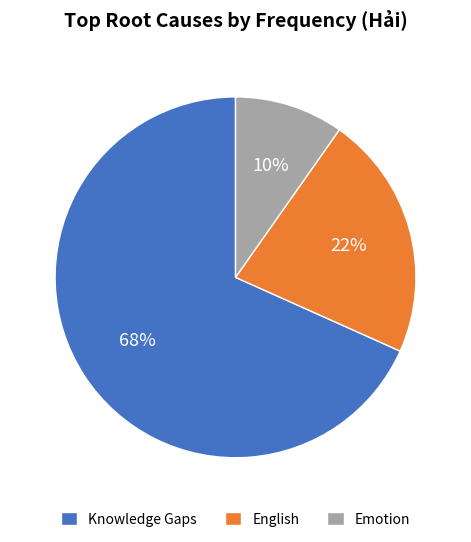

What percentage is the English slice, to the nearest percent?

22%